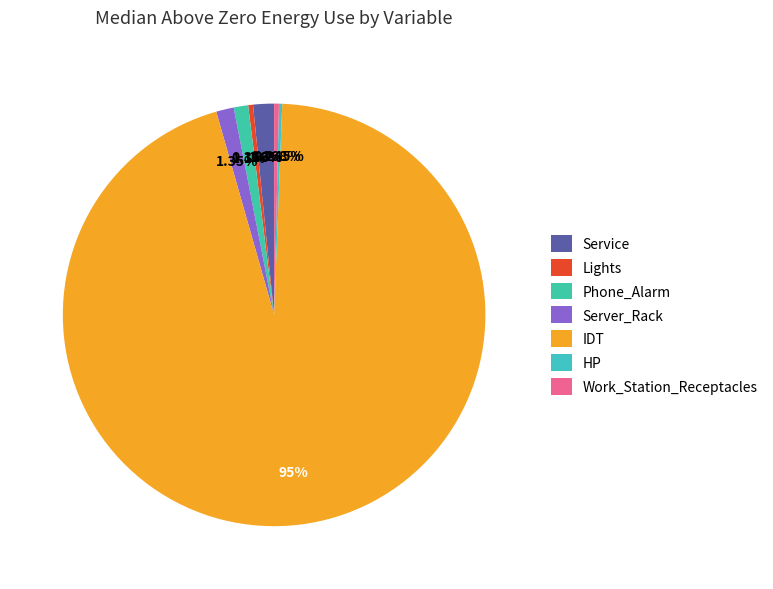

Which category has the smallest portion of the pie?

HP